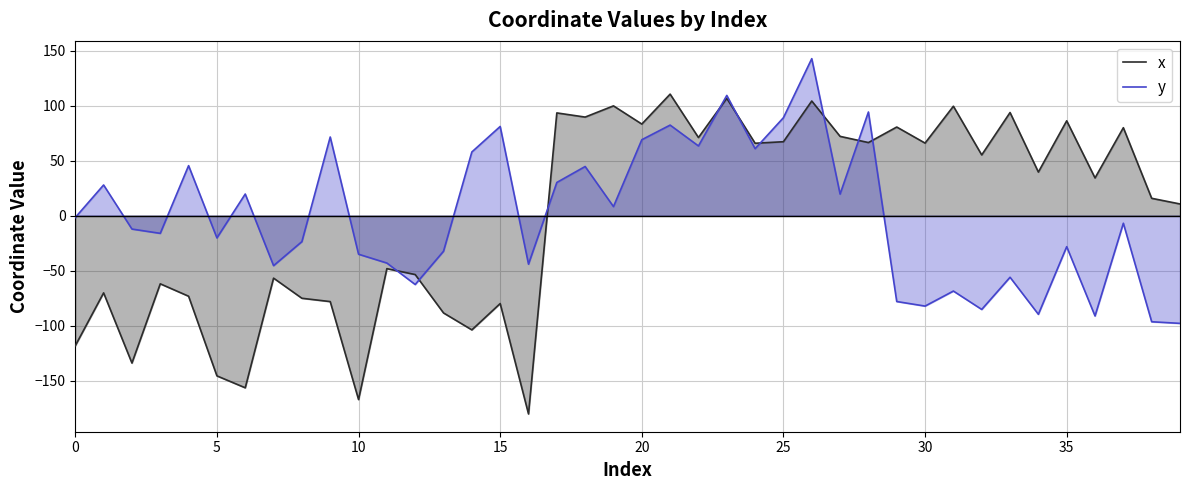

How many data points does each series have?

40